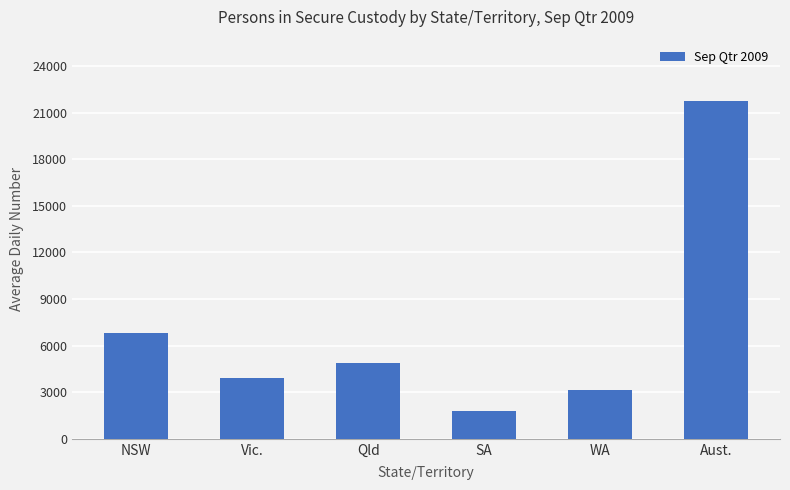

What position from the left is NSW?

1